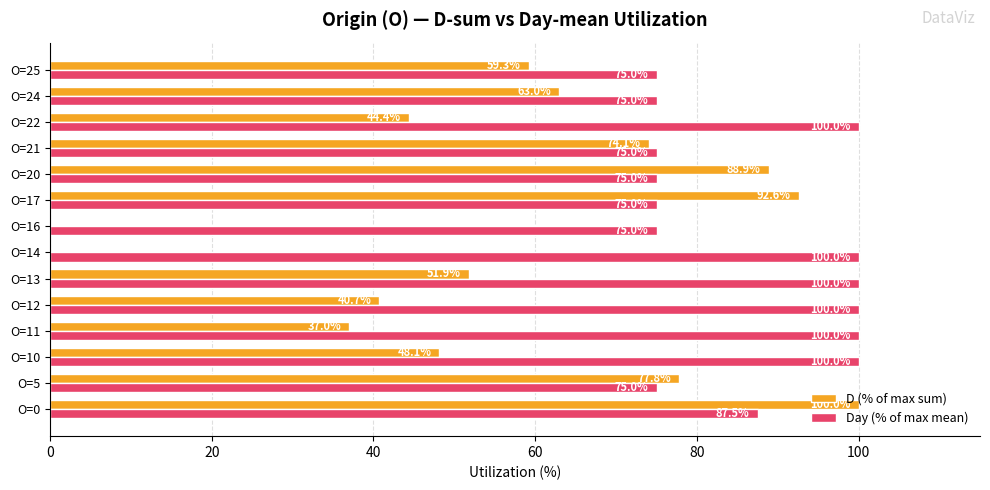

Which series has the widest spread of values?

D (% of max sum)